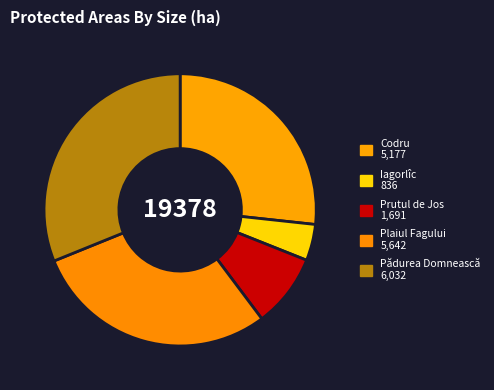

Which category has the smallest portion of the pie?

Iagorlîc